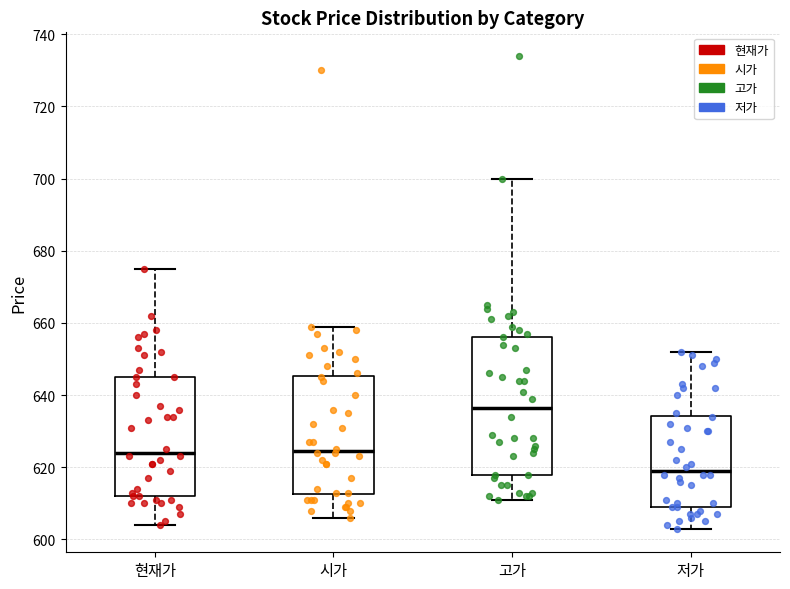

Reading left to right, read every box against the y-axis: the position of its median line, the range the box covers, and the ends of its whiskers. The values are not printed on the chart, so give them approximately, as read against the axis.

현재가: median 624, box 612 to 646, whiskers 604 to 676
시가: median 624, box 612 to 646, whiskers 606 to 660
고가: median 636, box 618 to 656, whiskers 612 to 700
저가: median 620, box 610 to 634, whiskers 604 to 652